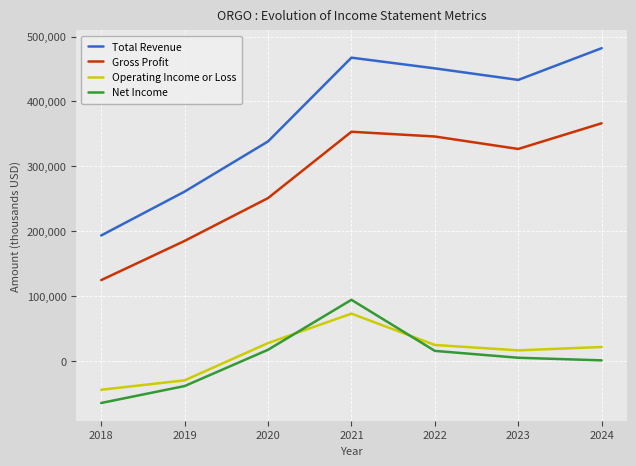

What is the difference between the maximum and minimum values in the Net Income series?

159000